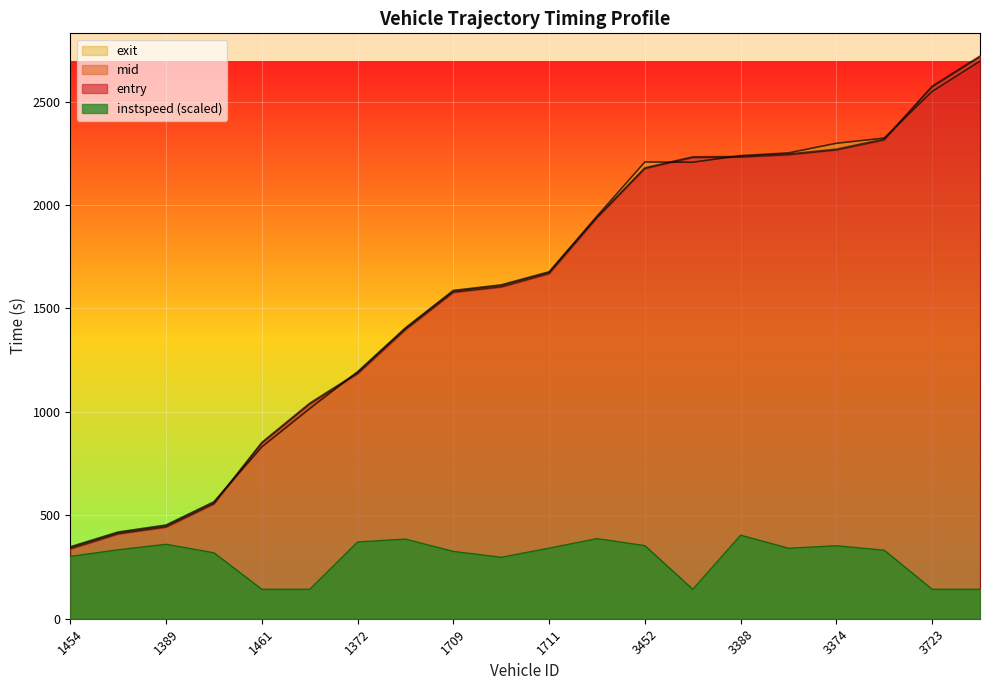

What is the difference between the second highest and second lowest values in the entry series?

2160.1